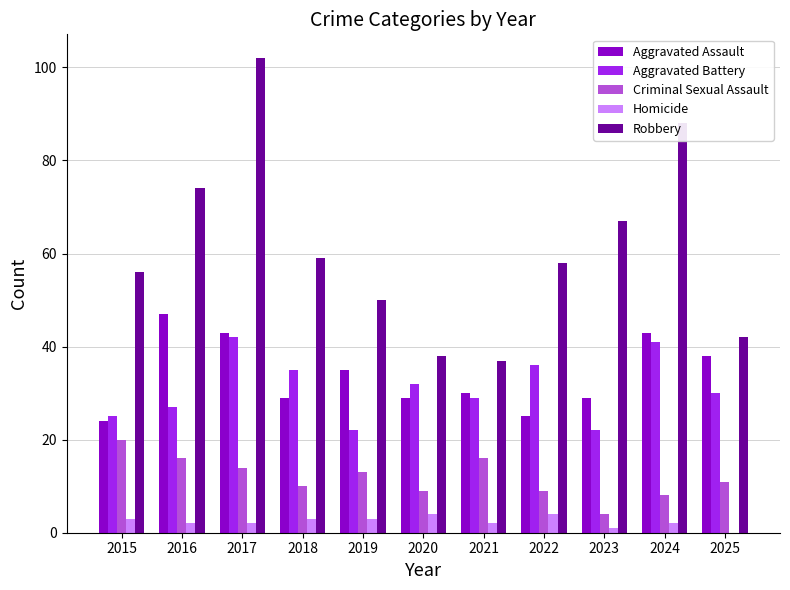

Reading left to right, extract all data points from this chart.

Aggravated Assault: 2015=24	2016=47	2017=43	2018=29	2019=35	2020=29	2021=30	2022=25	2023=29	2024=43	2025=38
Aggravated Battery: 2015=25	2016=27	2017=42	2018=35	2019=22	2020=32	2021=29	2022=36	2023=22	2024=41	2025=30
Criminal Sexual Assault: 2015=20	2016=16	2017=14	2018=10	2019=13	2020=9	2021=16	2022=9	2023=4	2024=8	2025=11
Homicide: 2015=3	2016=2	2017=2	2018=3	2019=3	2020=4	2021=2	2022=4	2023=1	2024=2	2025=0
Robbery: 2015=56	2016=74	2017=102	2018=59	2019=50	2020=38	2021=37	2022=58	2023=67	2024=88	2025=42